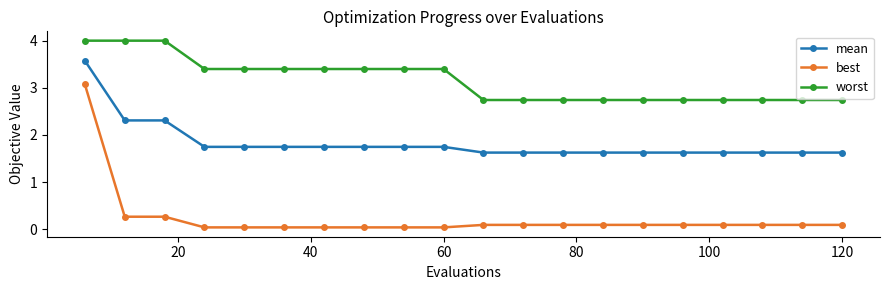

Rank the series by their maximum value, from highest to lowest.

worst, mean, best